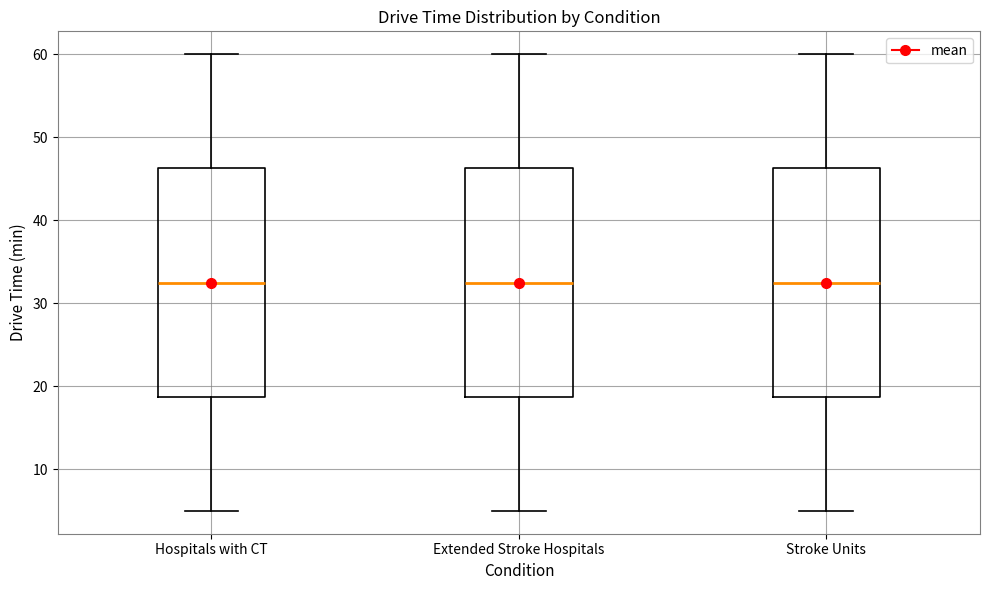

Reading left to right, transcribe this box plot: for each box, give where its median line is, the range the box spans, and where its two whiskers end, as read against the y-axis. The values are not printed on the chart, so give them approximately, as read against the axis.

Hospitals with CT: median 33, box 19 to 46, whiskers 5 to 60
Extended Stroke Hospitals: median 33, box 19 to 46, whiskers 5 to 60
Stroke Units: median 33, box 19 to 46, whiskers 5 to 60